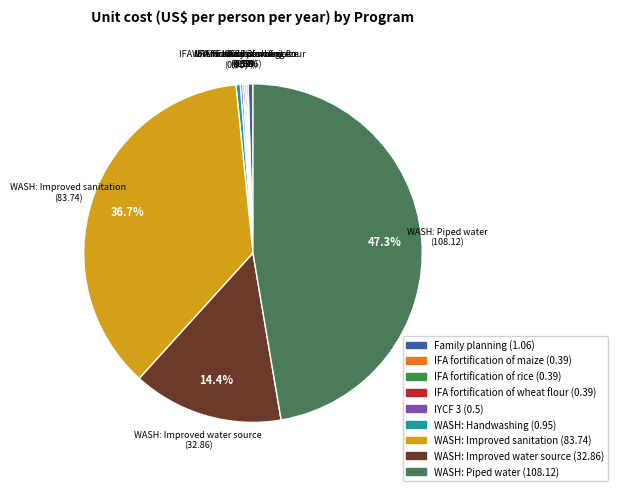

To the nearest percent, what is the difference between the largest and smallest slice percentages?

47%